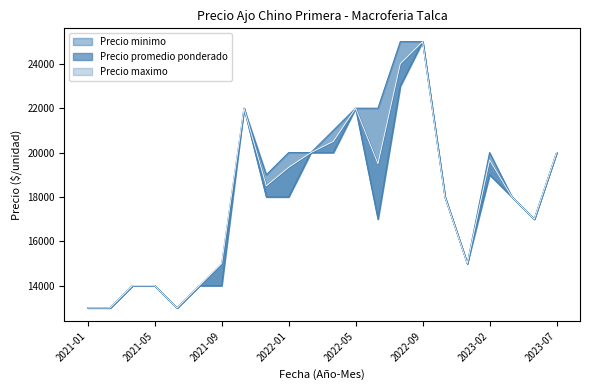

True or false: Precio promedio ponderado and Precio maximo intersect in this chart.

False